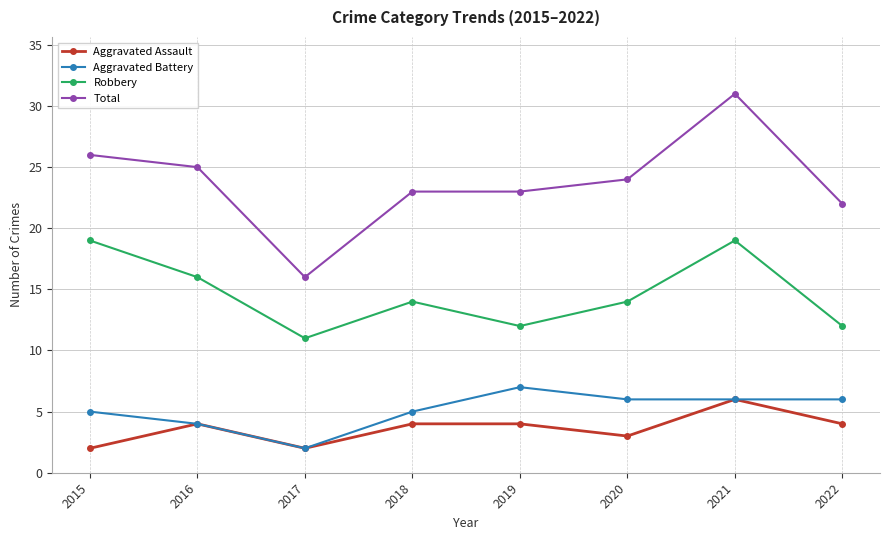

What is the approximate value of Total at 2017?

16